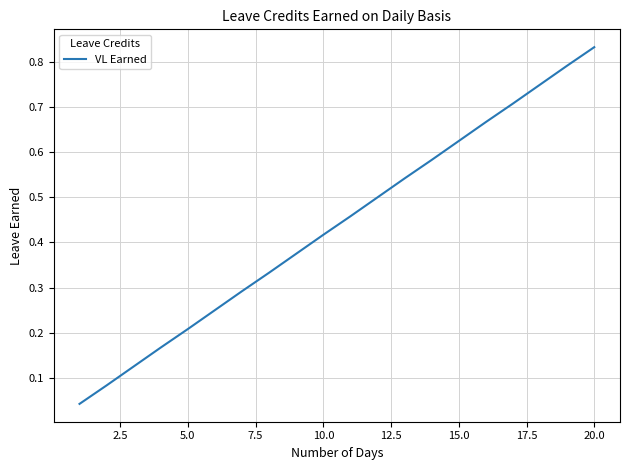

At which category does the chart reach its peak across all series?

20.0